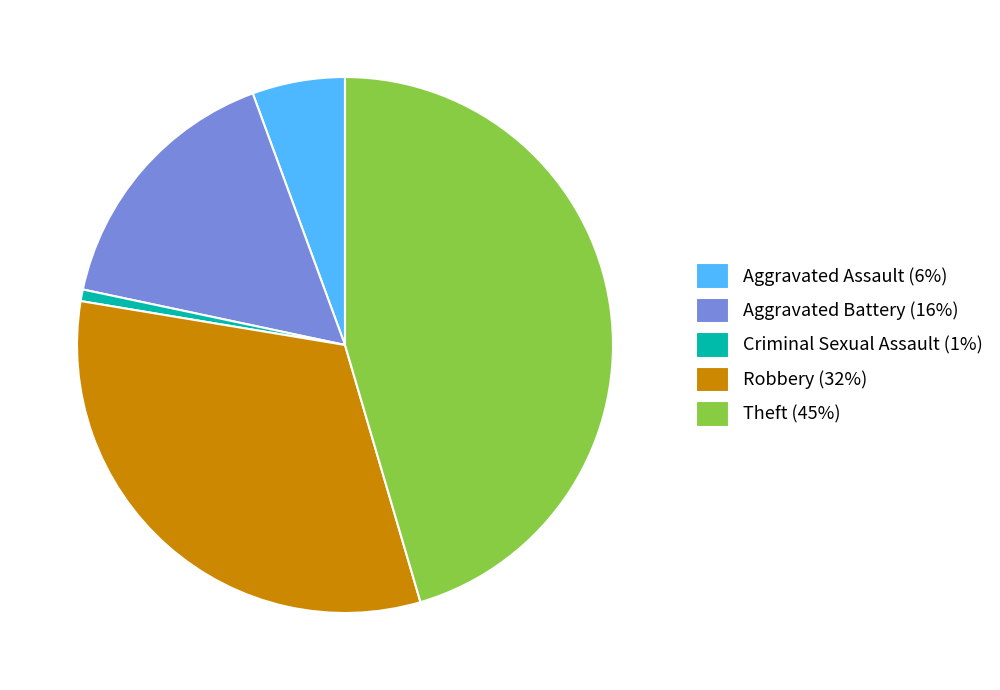

Is it true that Theft (45%) is 45% of the pie?

True